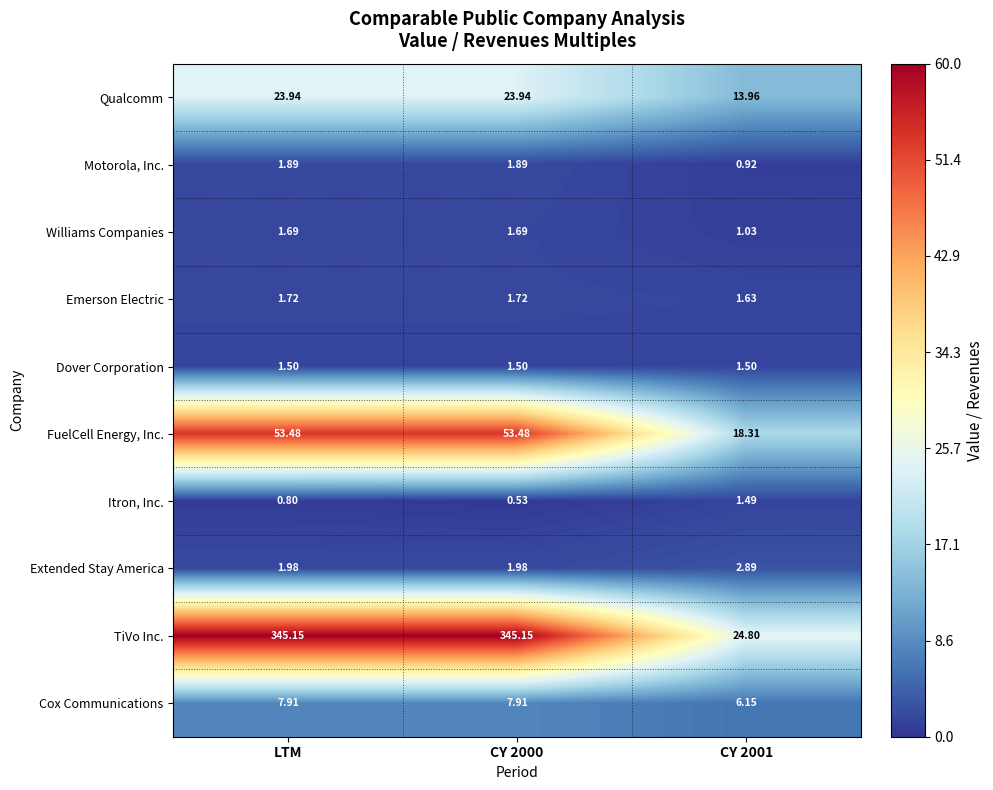

Which series has the largest range (max minus min)?

TiVo Inc.